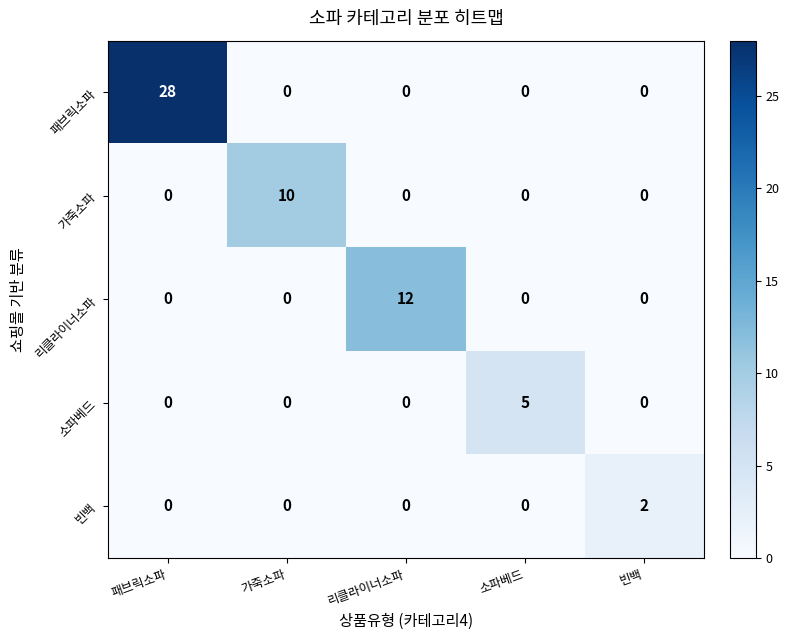

Which series has the largest total across all categories?

패브릭소파